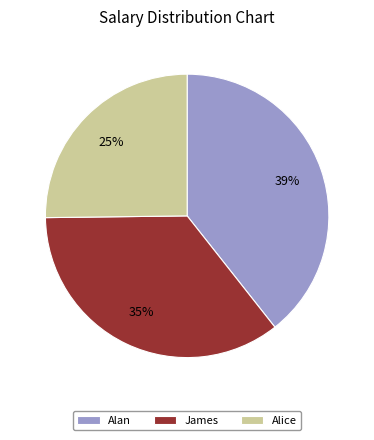

To the nearest percent, what is the difference between the James and Alice slice percentages?

10%